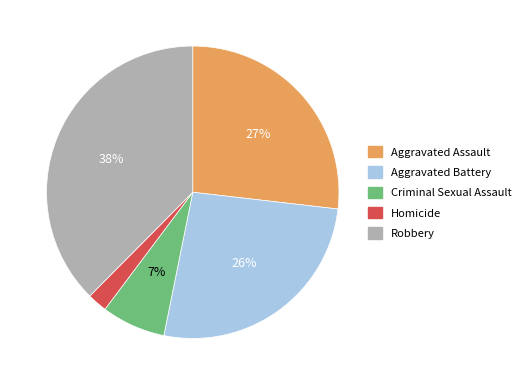

Which slice is the largest?

Robbery